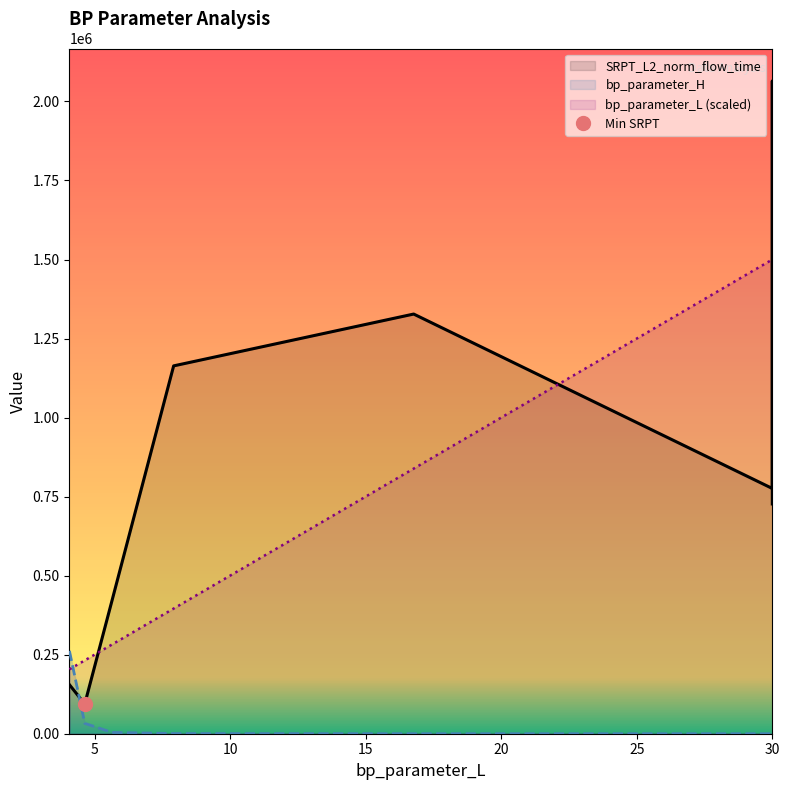

Reading left to right, list all the values displayed in this chart.

bp_parameter_H: 262144.0	32768.0	4096.0	512.0	64.0	6.0	9.0	12.0
SRPT_L2_norm_flow_time: 155142.2	94049.6	422657.2	1163560.5	1327487.4	775784.9	2064260.7	726802.6
bp_parameter_L: 203650.0	231950.0	282450.0	395900.0	838600.0	1500000.0	1500000.0	1500000.0